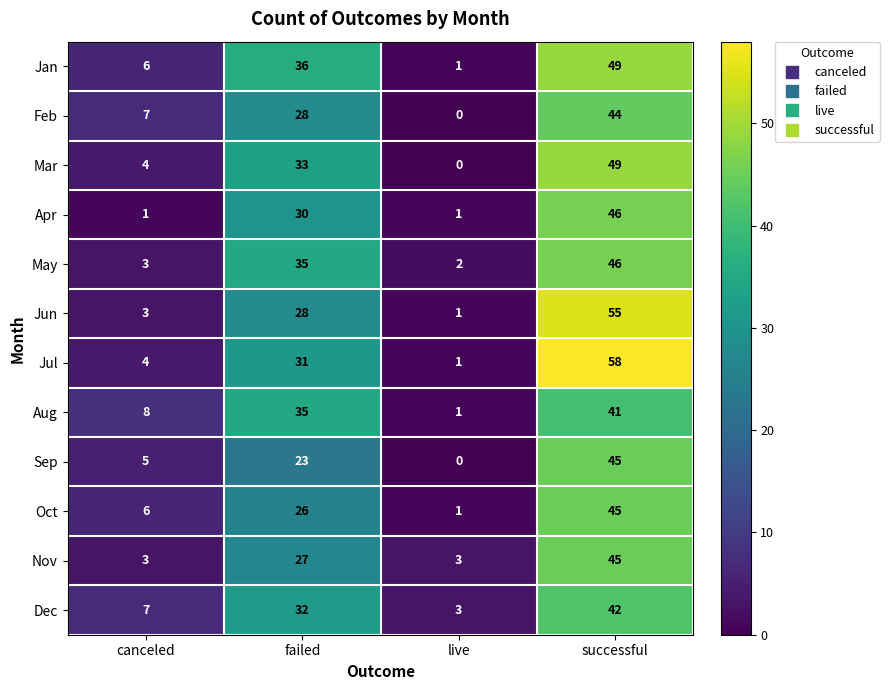

Which series has the largest range (max minus min)?

Jul